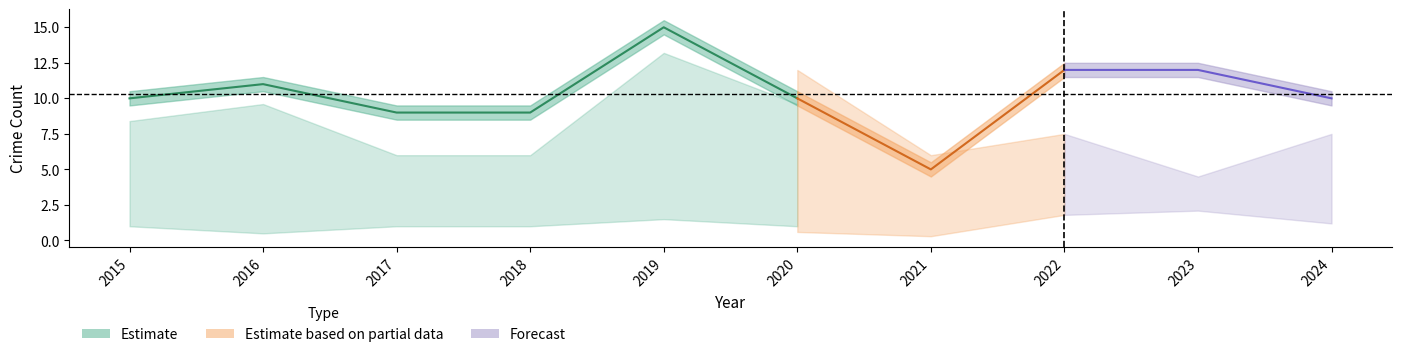

How many lines are shown in the chart?

5